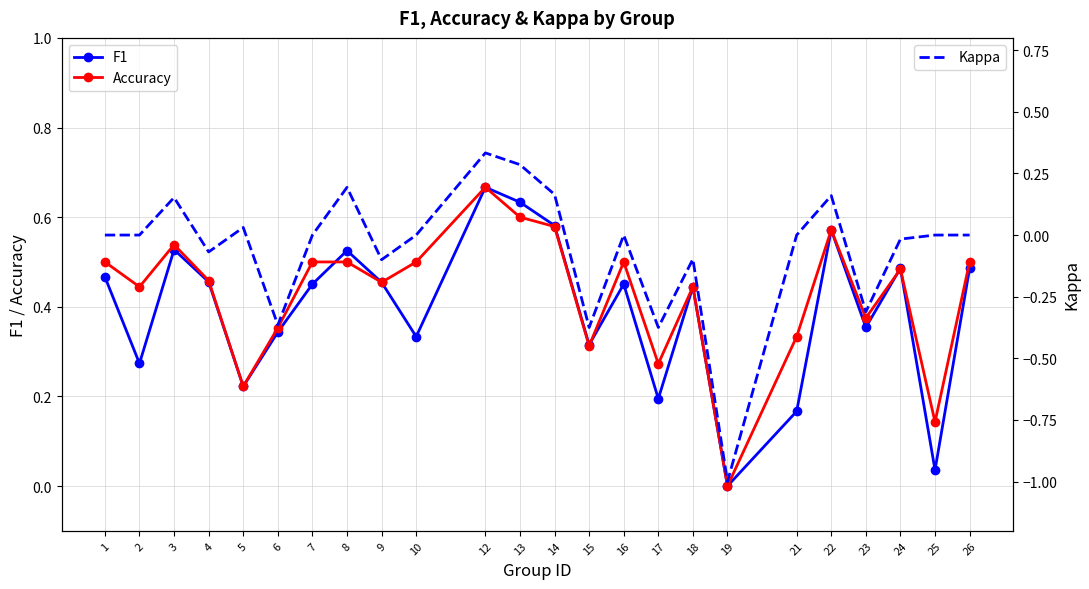

What is the total value across all series at 18?

0.8